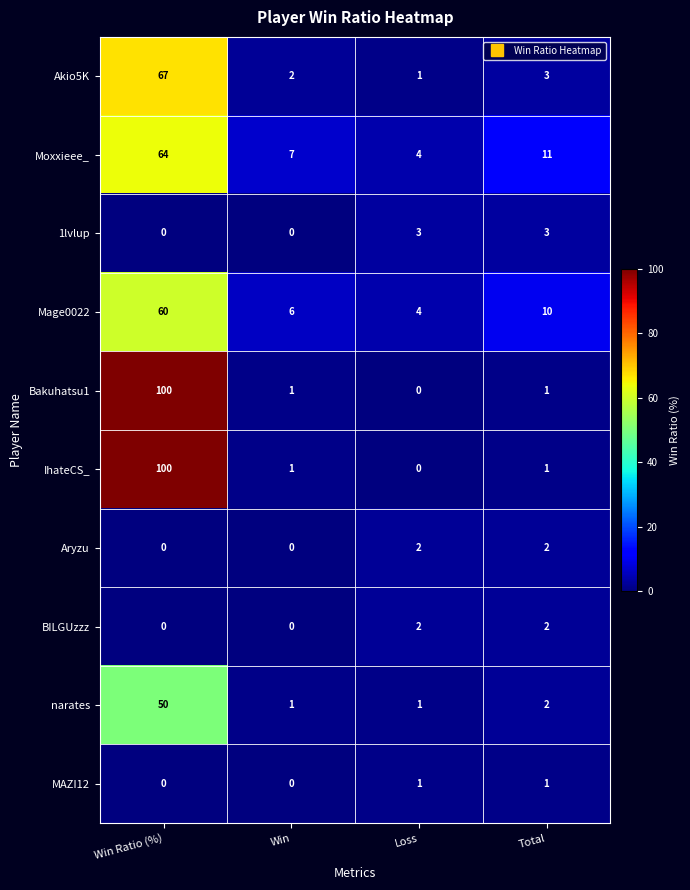

The value of Mage0022 at Win Ratio (%) is 84. True or false?

False